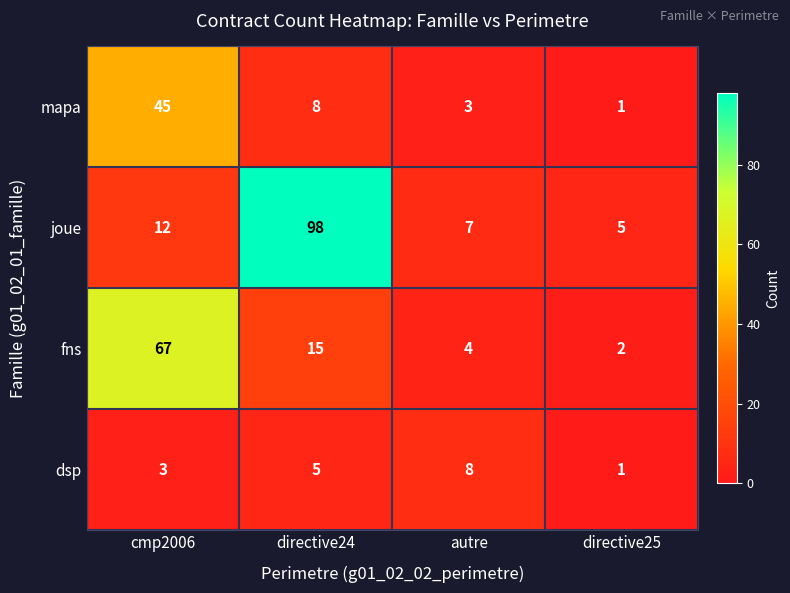

Which series has the largest range (max minus min)?

joue